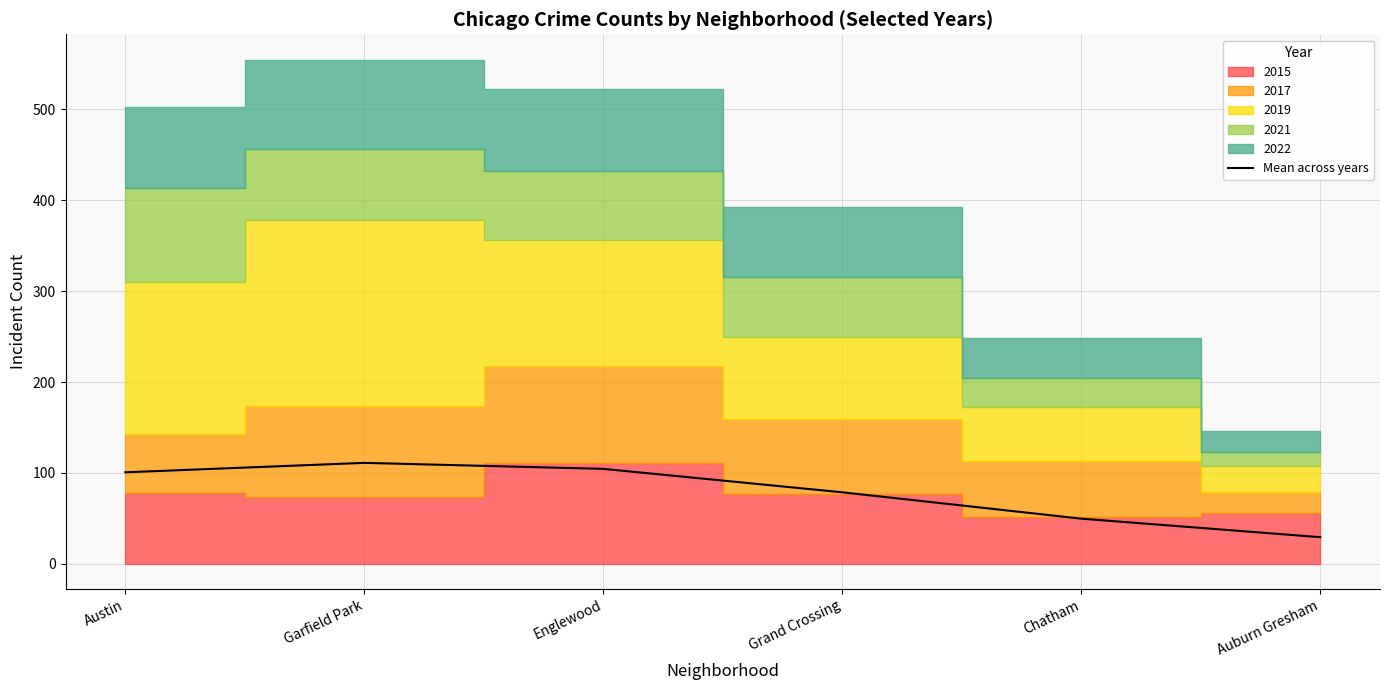

Reading right to left, extract all data points from this chart.

29.2	49.6	78.6	104.4	111.0	100.6